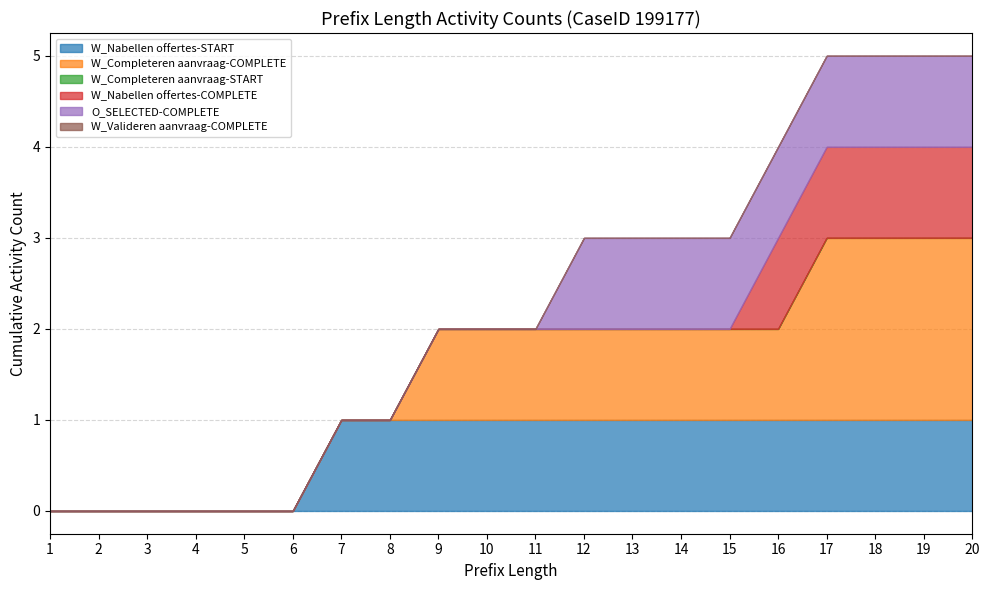

True or false: W_Nabellen offertes-START has more than 1 interior local peaks.

False